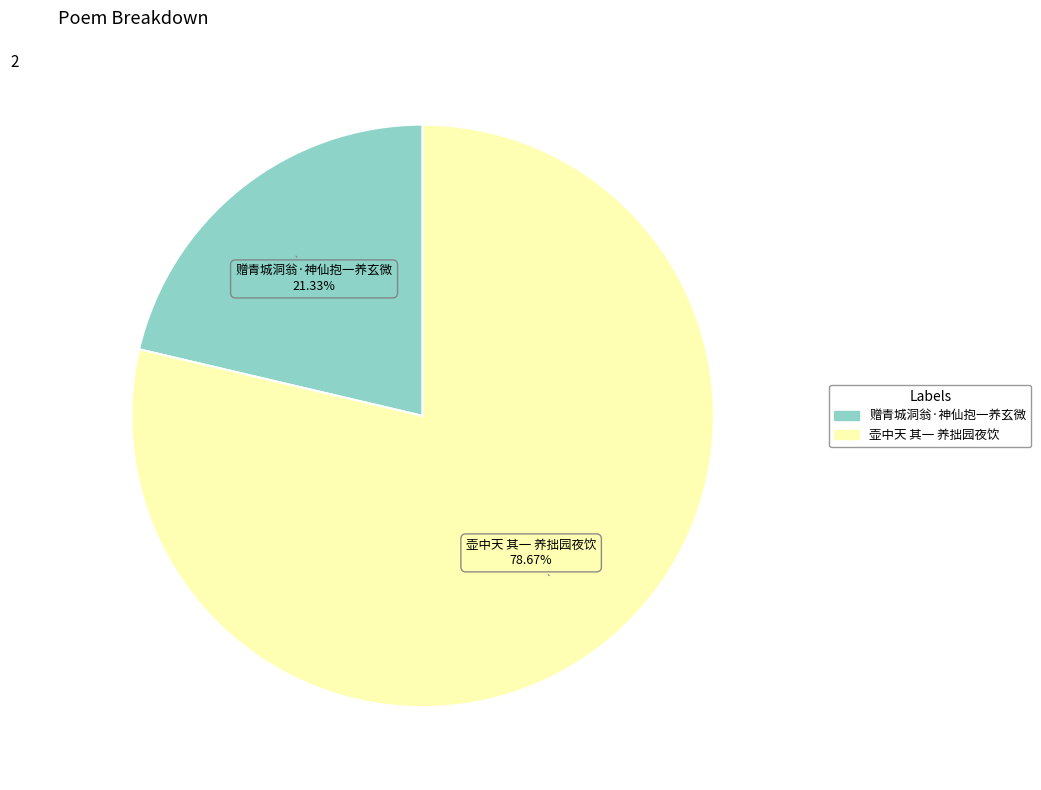

What is the majority slice?

壶中天 其一 养拙园夜饮